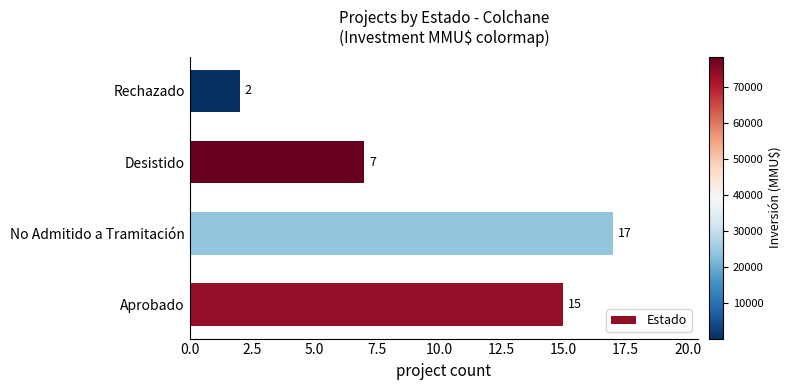

Which category has the highest value across all series?

No Admitido a Tramitación